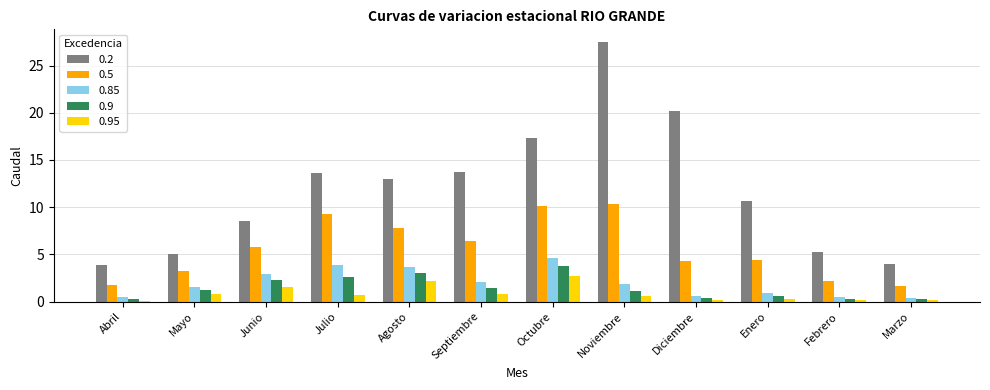

Is it true that 0.5 equals 7.8 at Agosto?

True